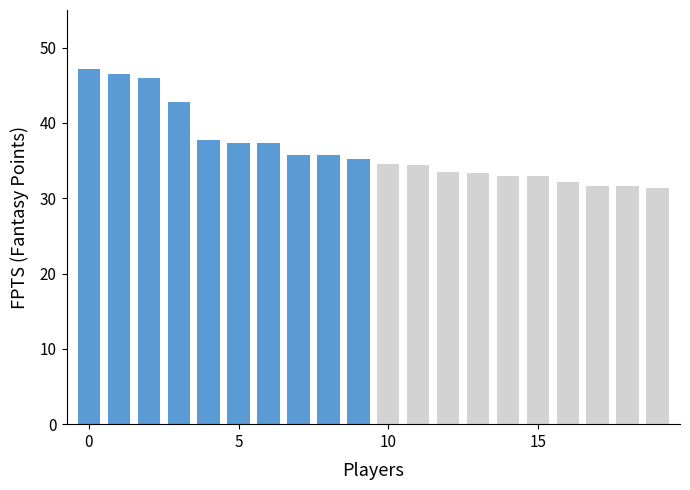

What is the average value?

36.5